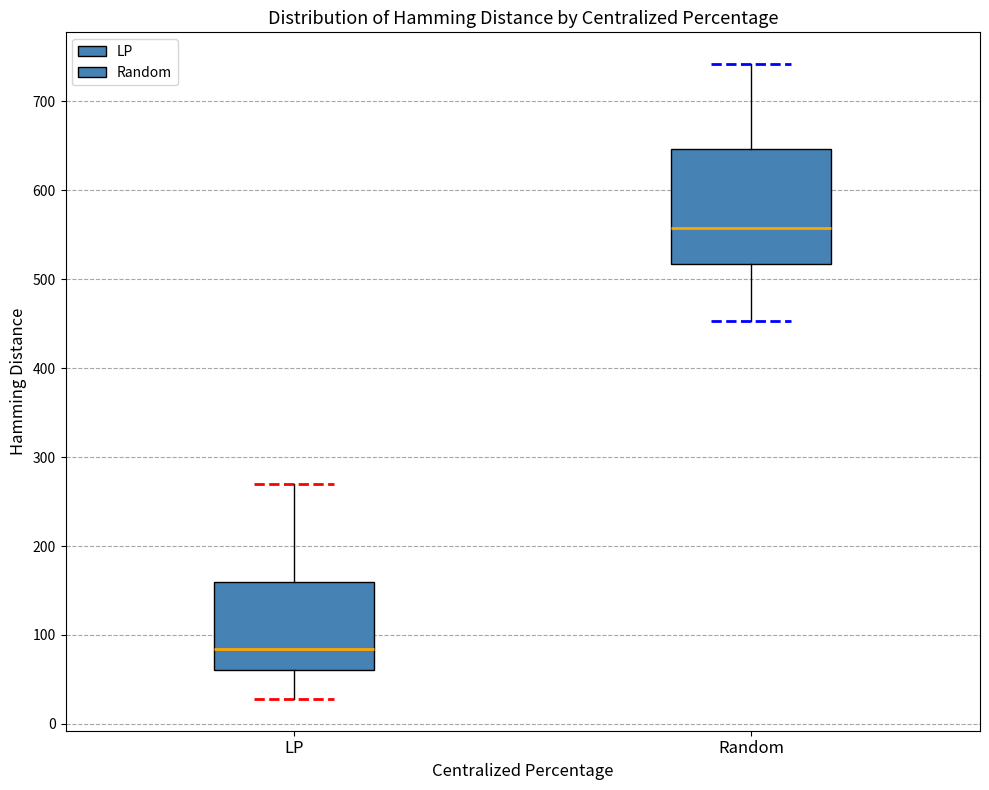

Reading left to right, transcribe this box plot: for each box, give where its median line is, the range the box spans, and where its two whiskers end, as read against the y-axis. The values are not printed on the chart, so give them approximately, as read against the axis.

LP: median 80, box 60 to 160, whiskers 30 to 270
Random: median 560, box 520 to 650, whiskers 450 to 740